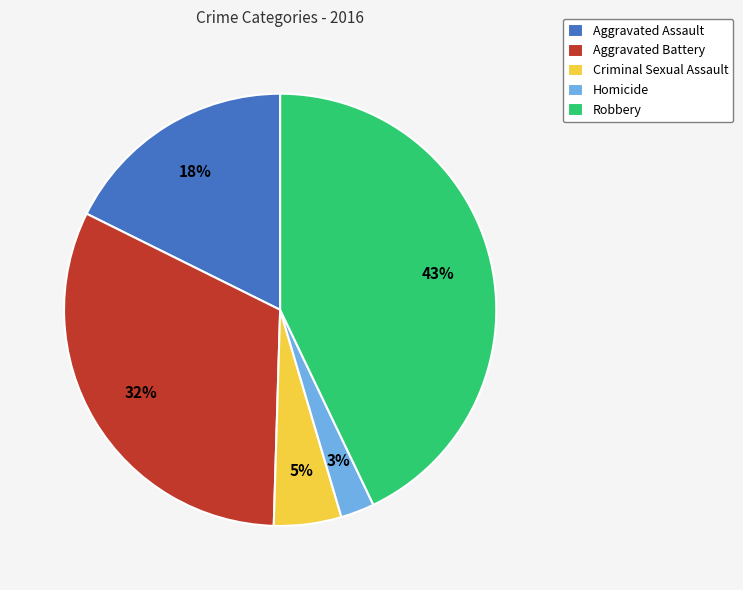

Is the sum of Aggravated Assault and Robbery greater than half?

Yes